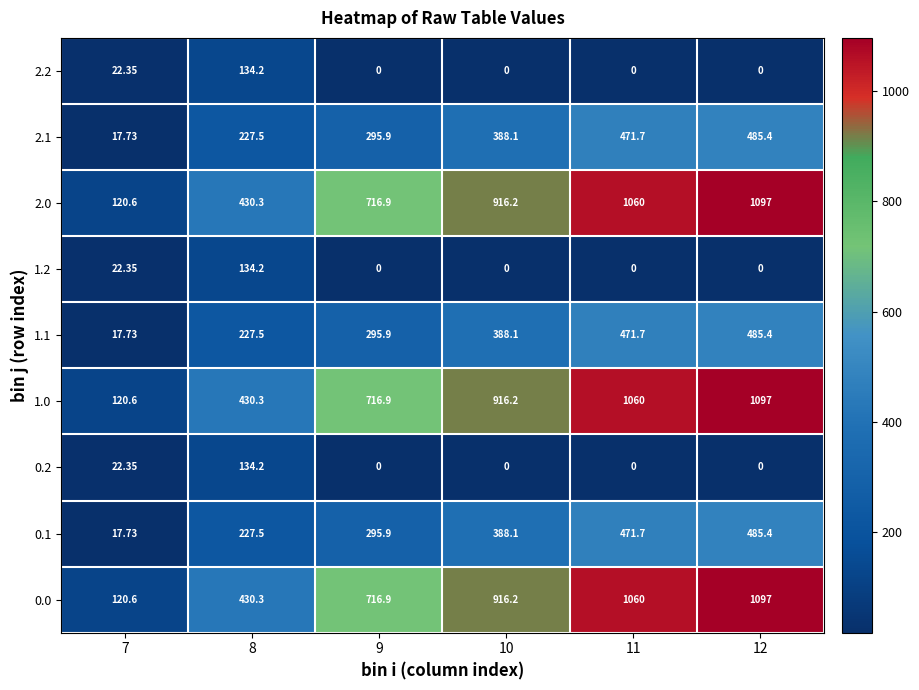

Which label corresponds to the smallest value in the chart?

7